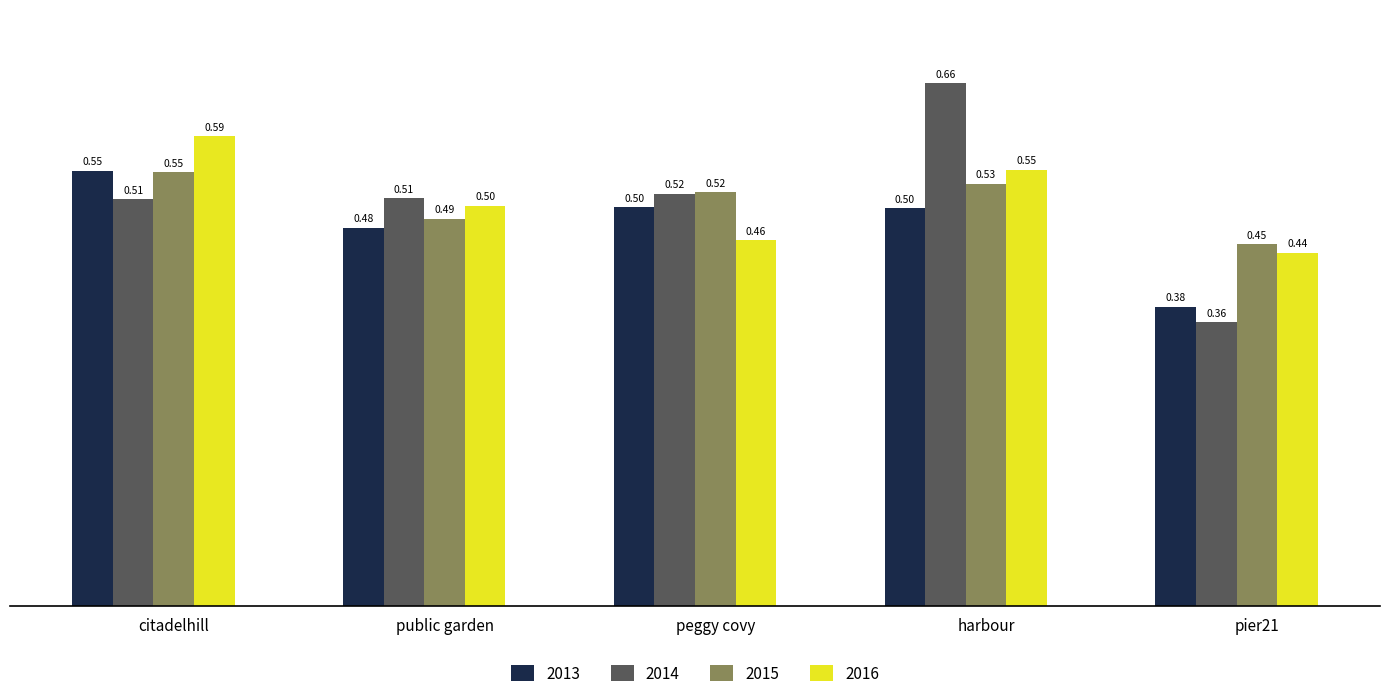

Is the value of 2014 at public garden greater than the value of 2013 at public garden?

Yes